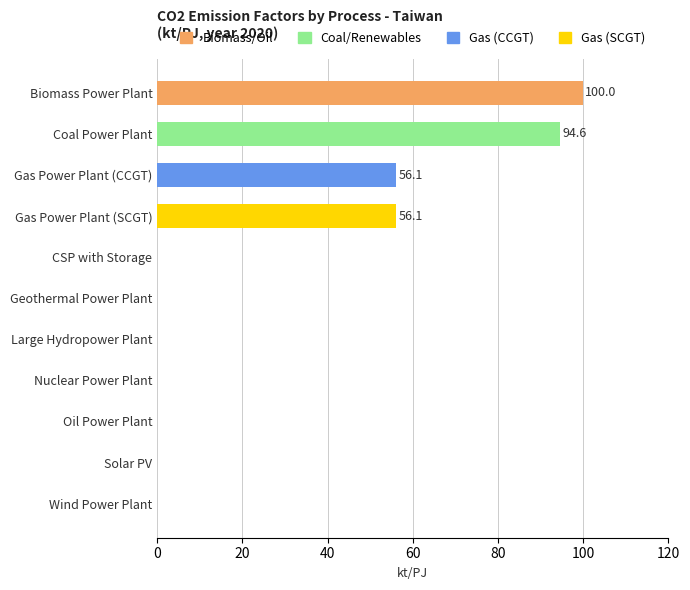

True or false: the data shows 56.1 at Gas Power Plant (CCGT).

True